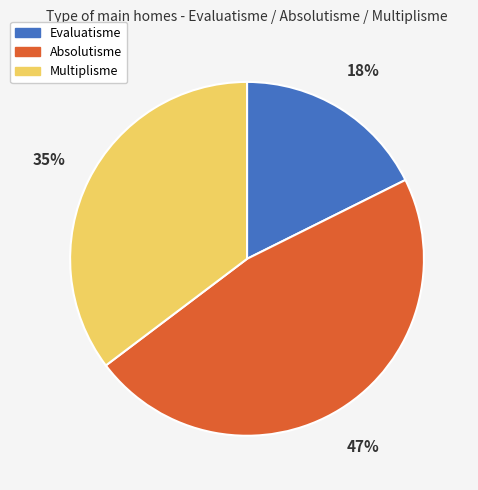

Does Evaluatisme represent more than half of the total?

No